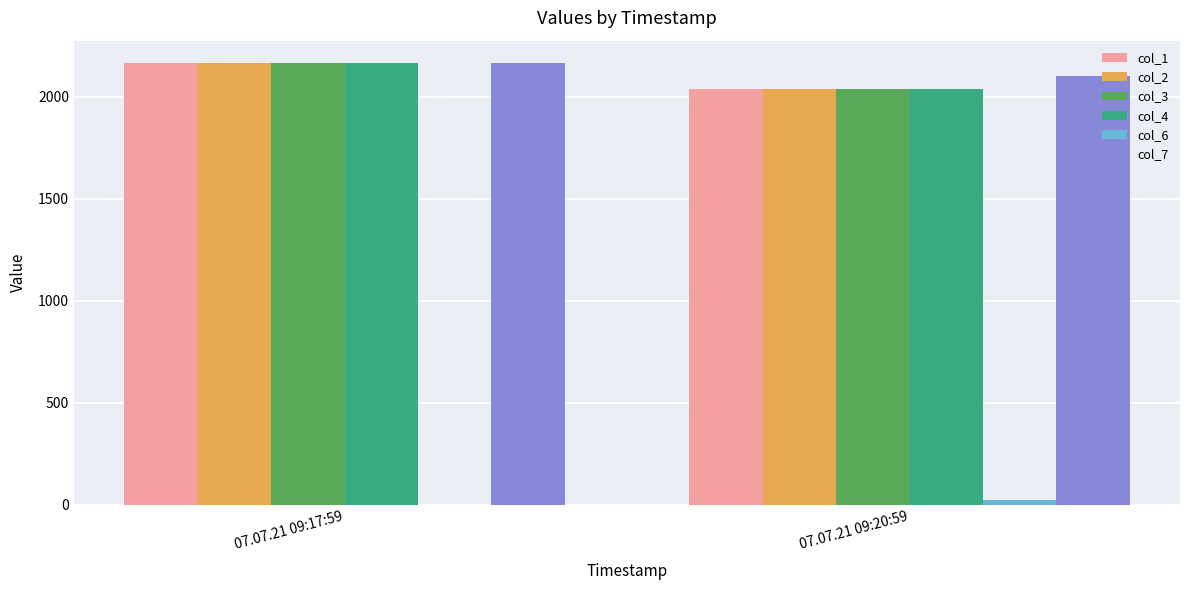

What is the average value of the col_3 series?

2102.7